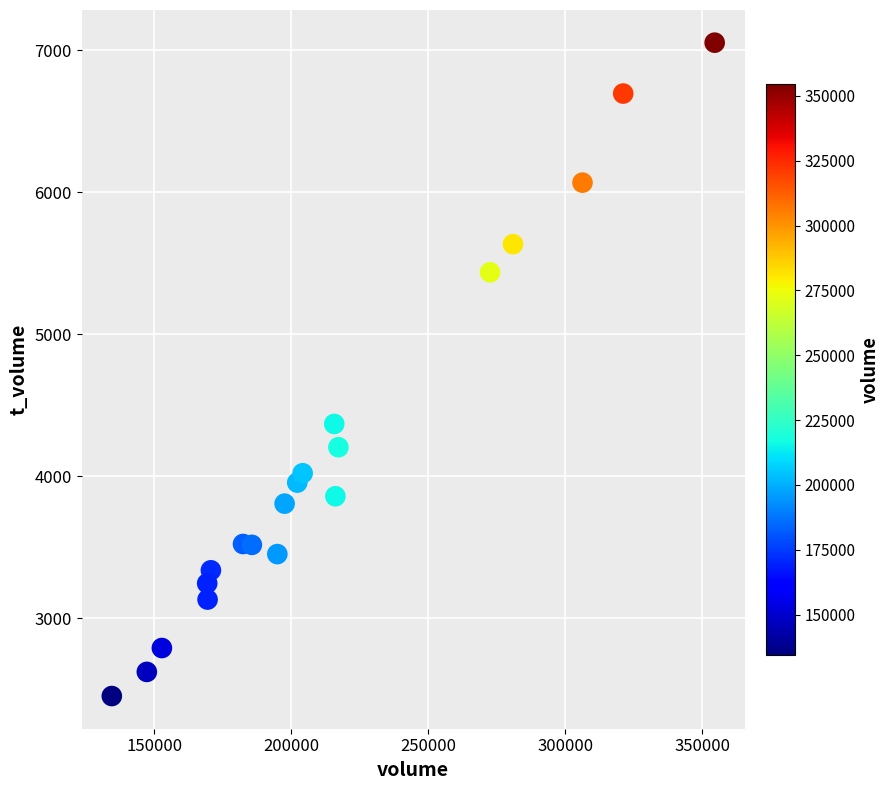

What is the range of X values (max minus min)?

219961